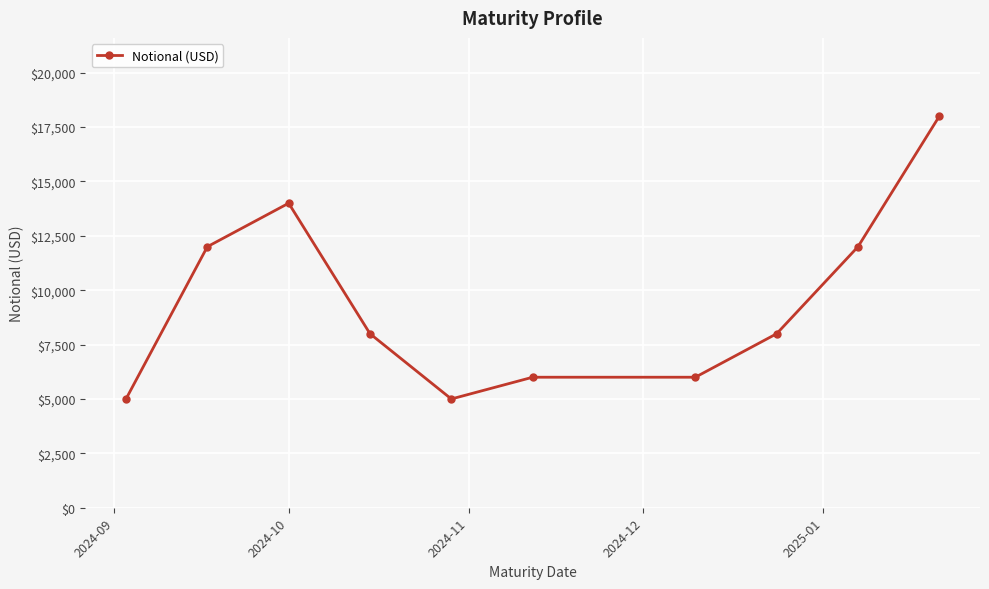

How many distinct data groups are displayed?

1